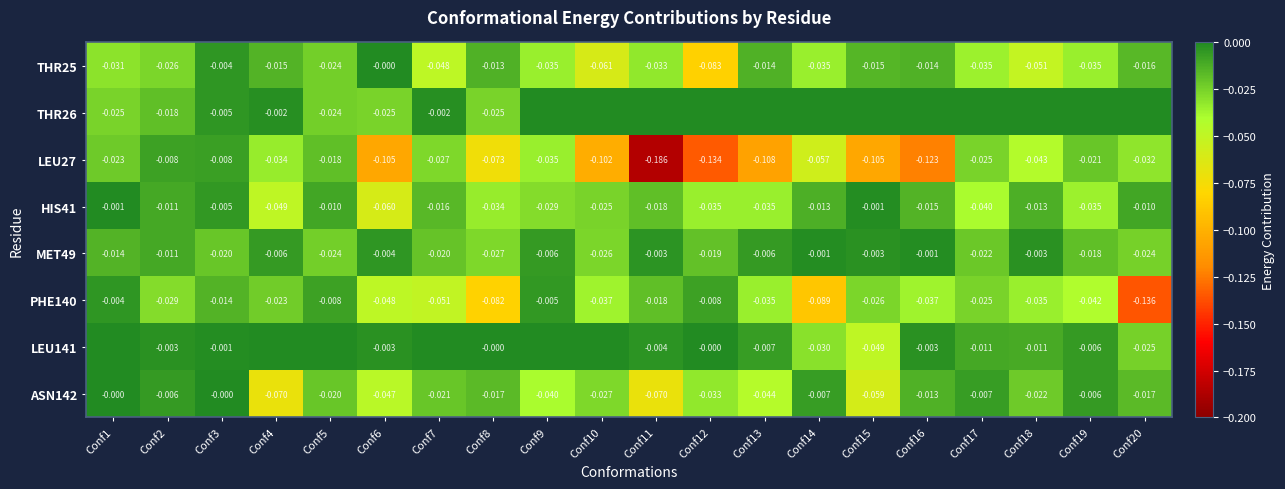

Is the value of PHE140 at Conf17 greater than the value of LEU27 at Conf11?

Yes